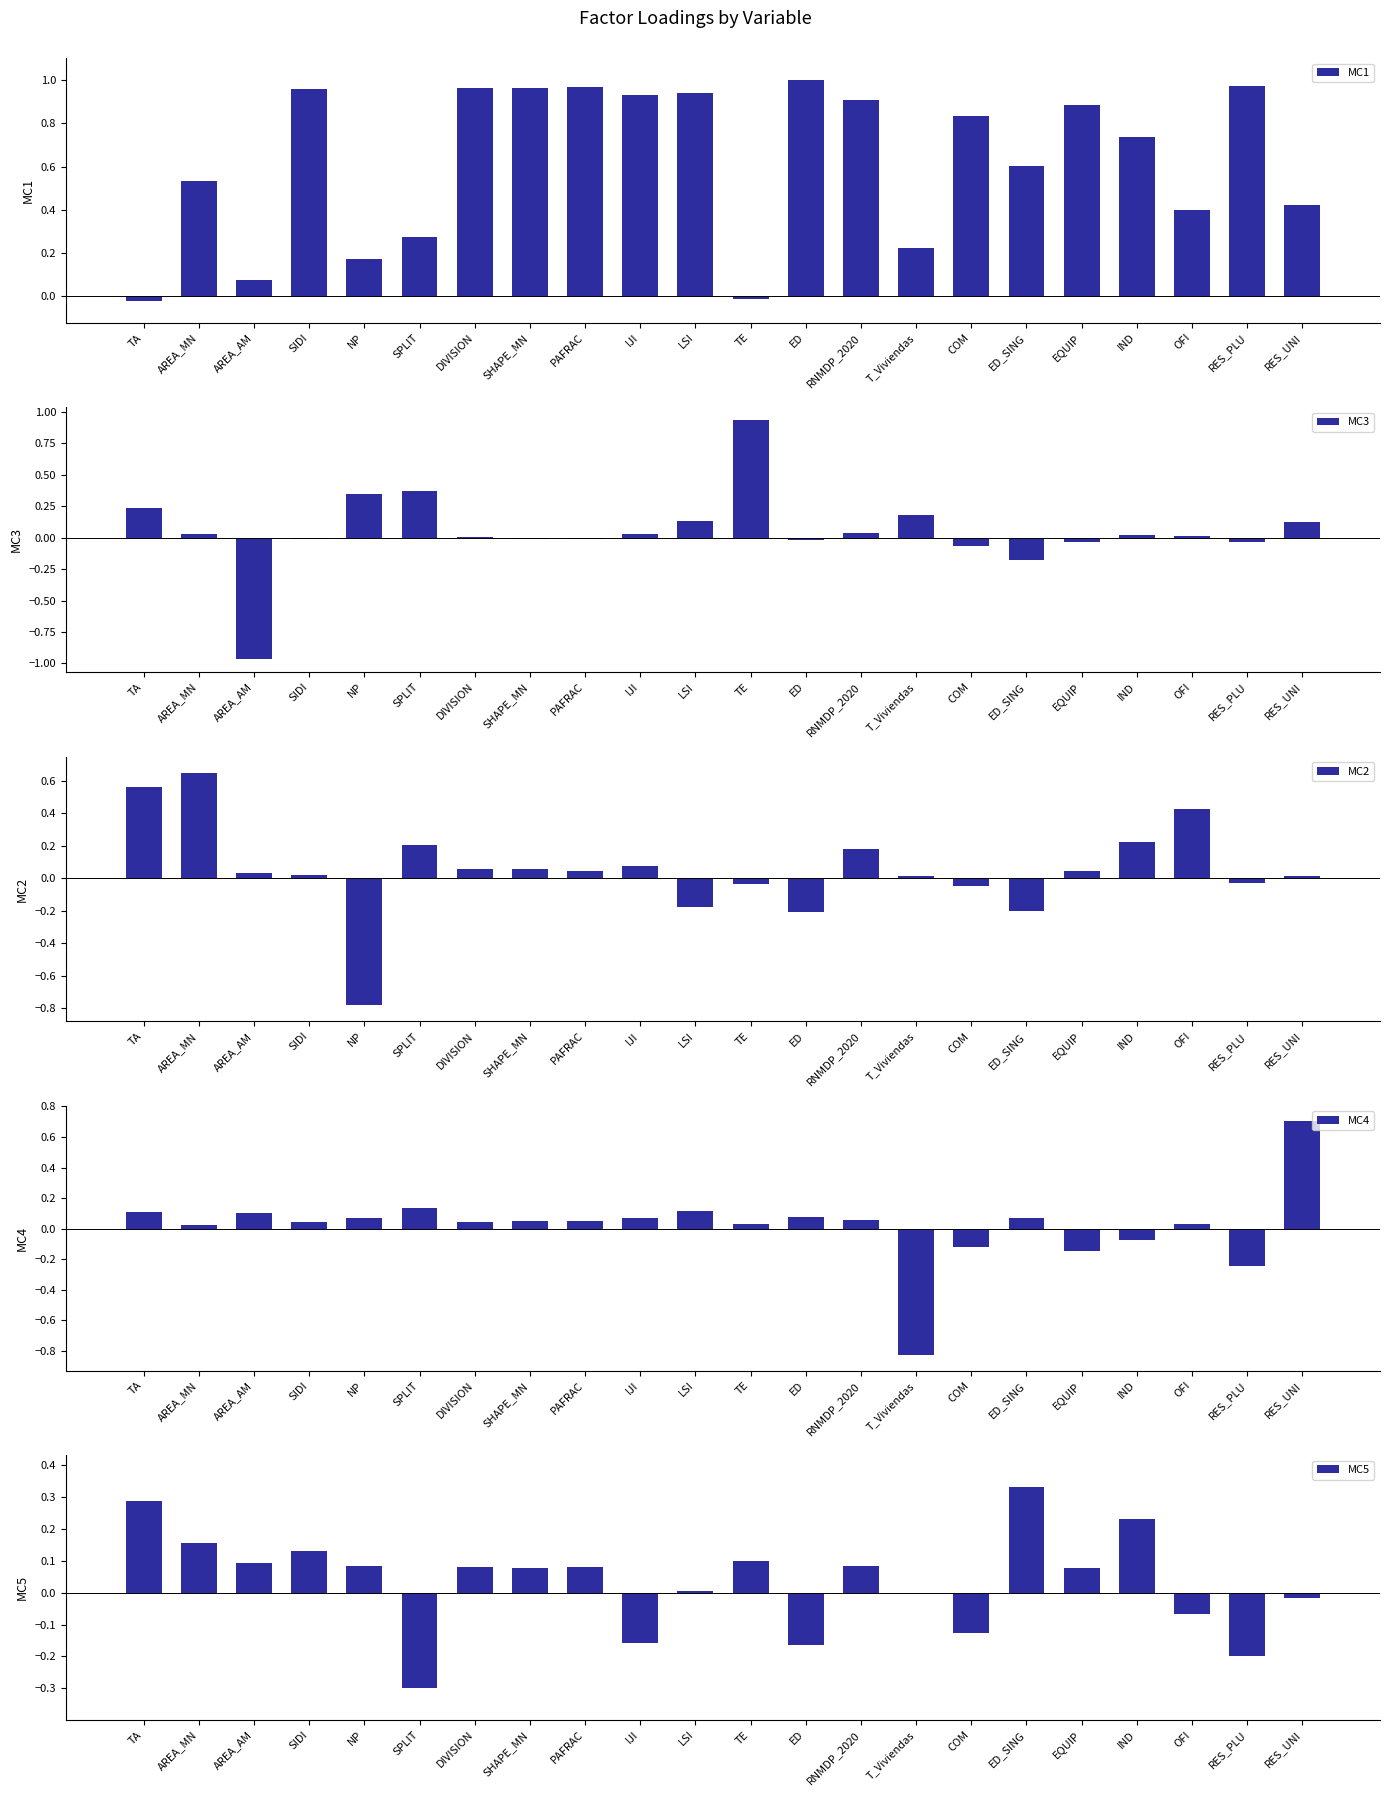

Reading left to right, what are all the values shown in this chart?

MC1: -0.0	0.5	0.1	1.0	0.2	0.3	1.0	1.0	1.0	0.9	0.9	-0.0	1.0	0.9	0.2	0.8	0.6	0.9	0.7	0.4	1.0	0.4
MC3: 0.2	0.0	-1.0	-0.0	0.4	0.4	0.0	-0.0	-0.0	0.0	0.1	0.9	-0.0	0.0	0.2	-0.1	-0.2	-0.0	0.0	0.0	-0.0	0.1
MC2: 0.6	0.6	0.0	0.0	-0.8	0.2	0.1	0.1	0.0	0.1	-0.2	-0.0	-0.2	0.2	0.0	-0.0	-0.2	0.0	0.2	0.4	-0.0	0.0
MC4: 0.1	0.0	0.1	0.0	0.1	0.1	0.0	0.0	0.0	0.1	0.1	0.0	0.1	0.1	-0.8	-0.1	0.1	-0.1	-0.1	0.0	-0.2	0.7
MC5: 0.3	0.2	0.1	0.1	0.1	-0.3	0.1	0.1	0.1	-0.2	0.0	0.1	-0.2	0.1	-0.0	-0.1	0.3	0.1	0.2	-0.1	-0.2	-0.0